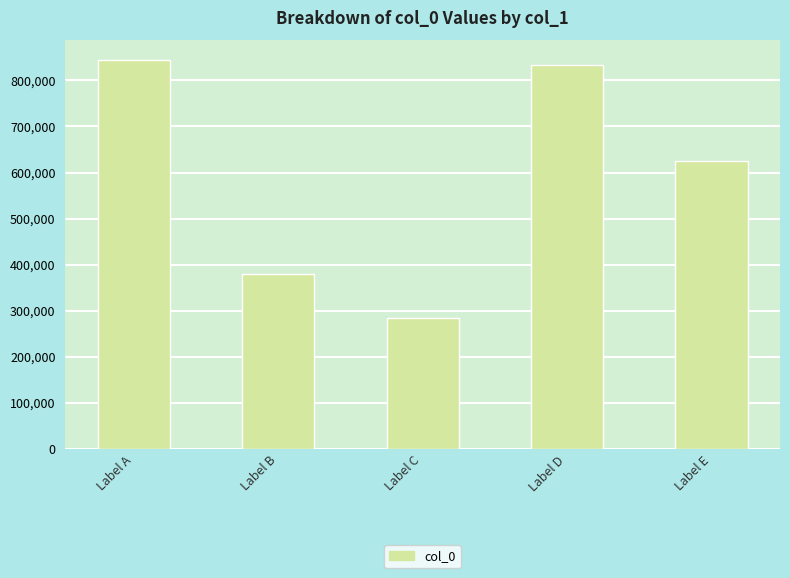

What is the sum of the values at Label C and Label A?

1127787